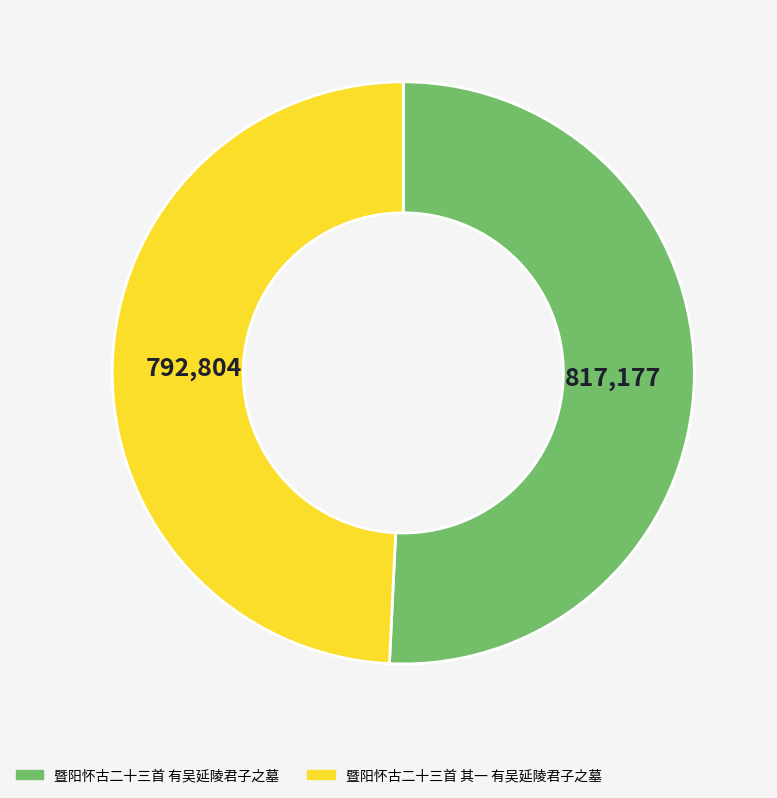

What is the smallest slice in the pie chart?

暨阳怀古二十三首 其一 有吴延陵君子之墓